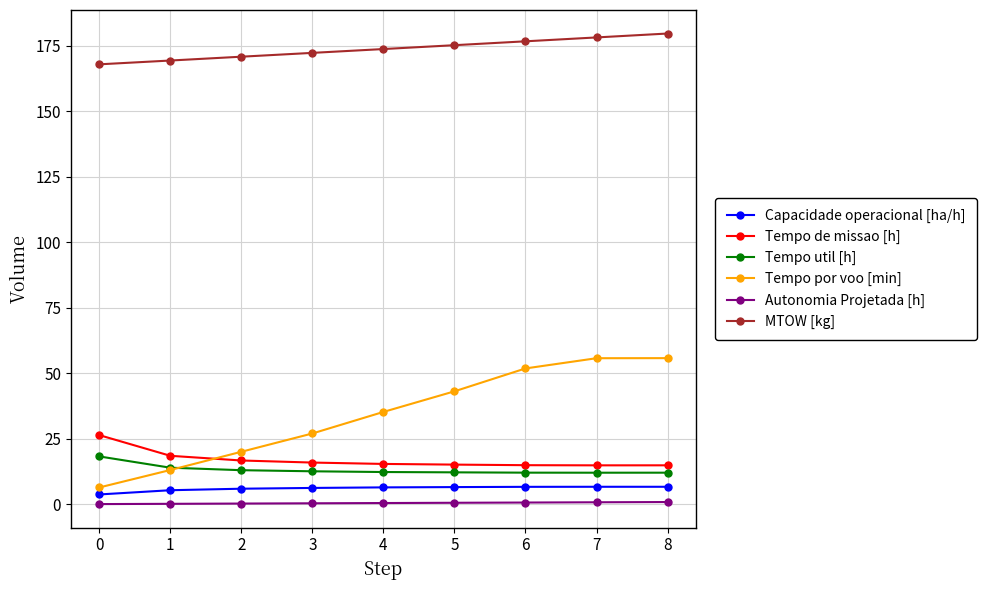

True or false: Tempo de missao [h] and Autonomia Projetada [h] cross at least once.

False